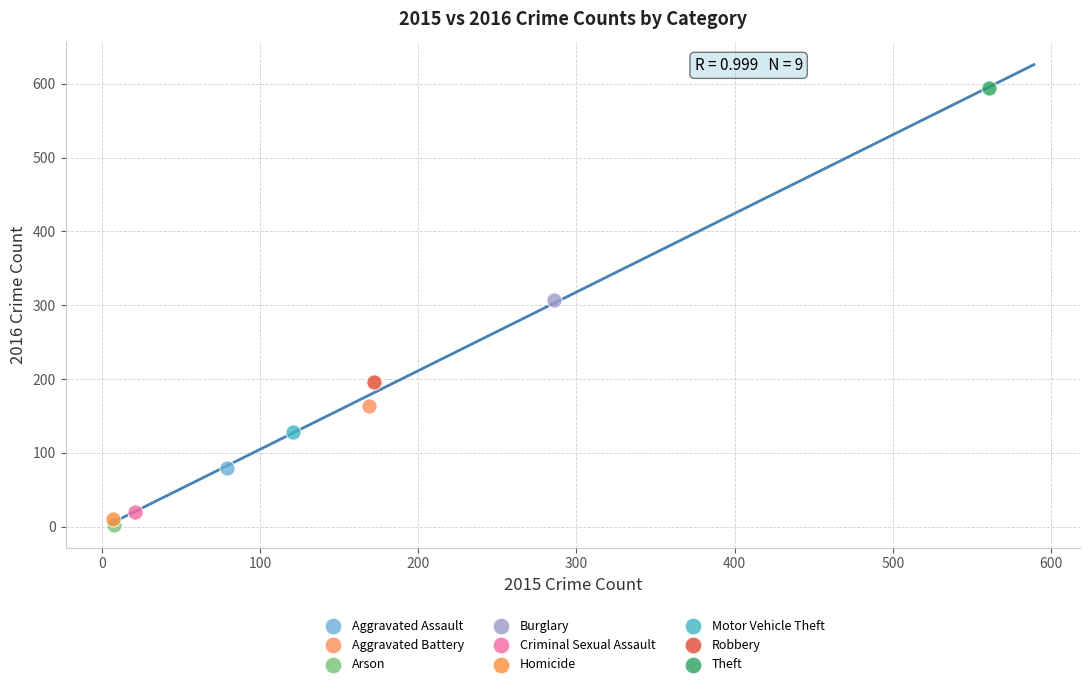

What are all the series names shown in the legend?

Aggravated Assault, Aggravated Battery, Arson, Burglary, Criminal Sexual Assault, Homicide, Motor Vehicle Theft, Robbery, Theft